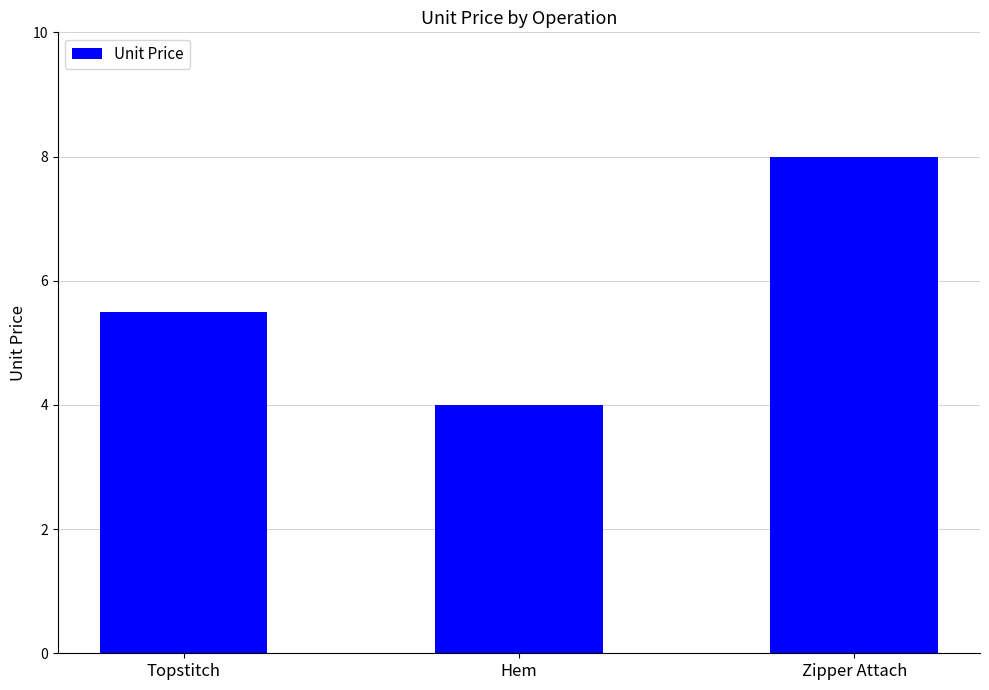

What is the label of the 1st bar from the left?

Topstitch